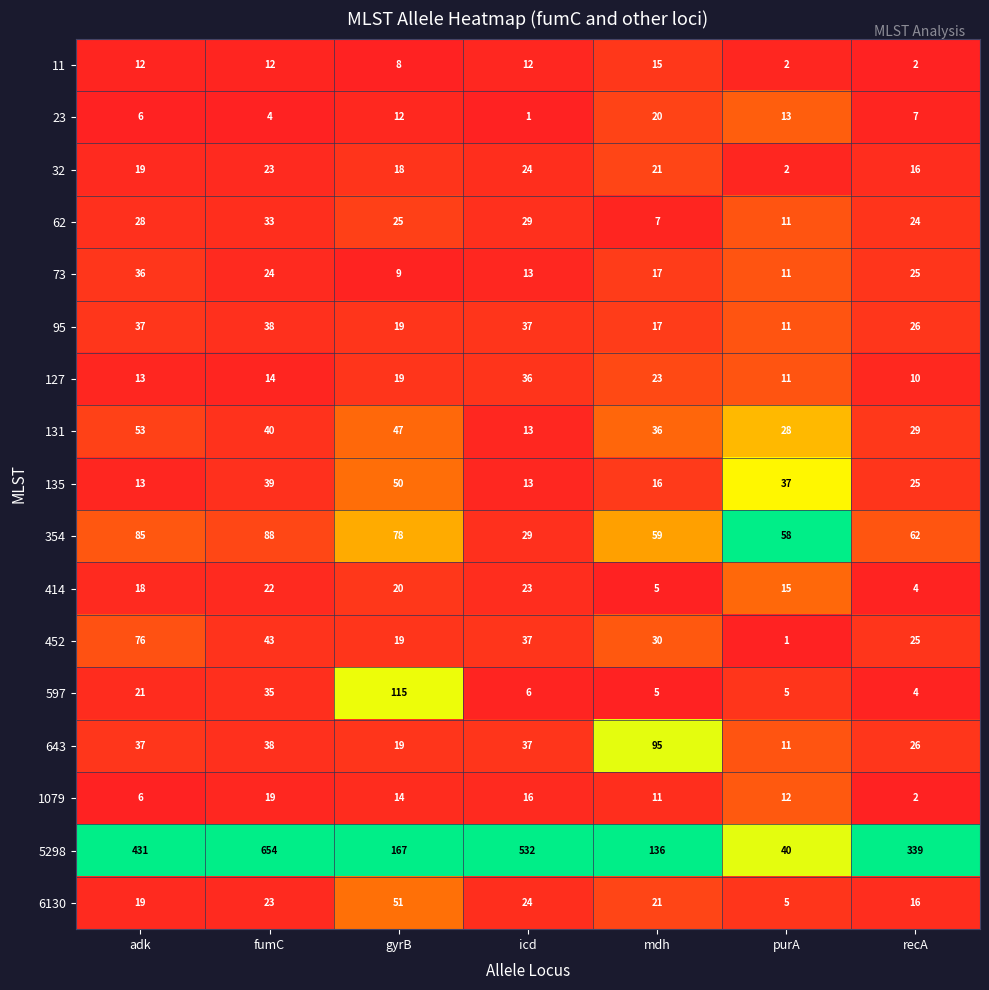

How many distinct data groups are displayed?

17